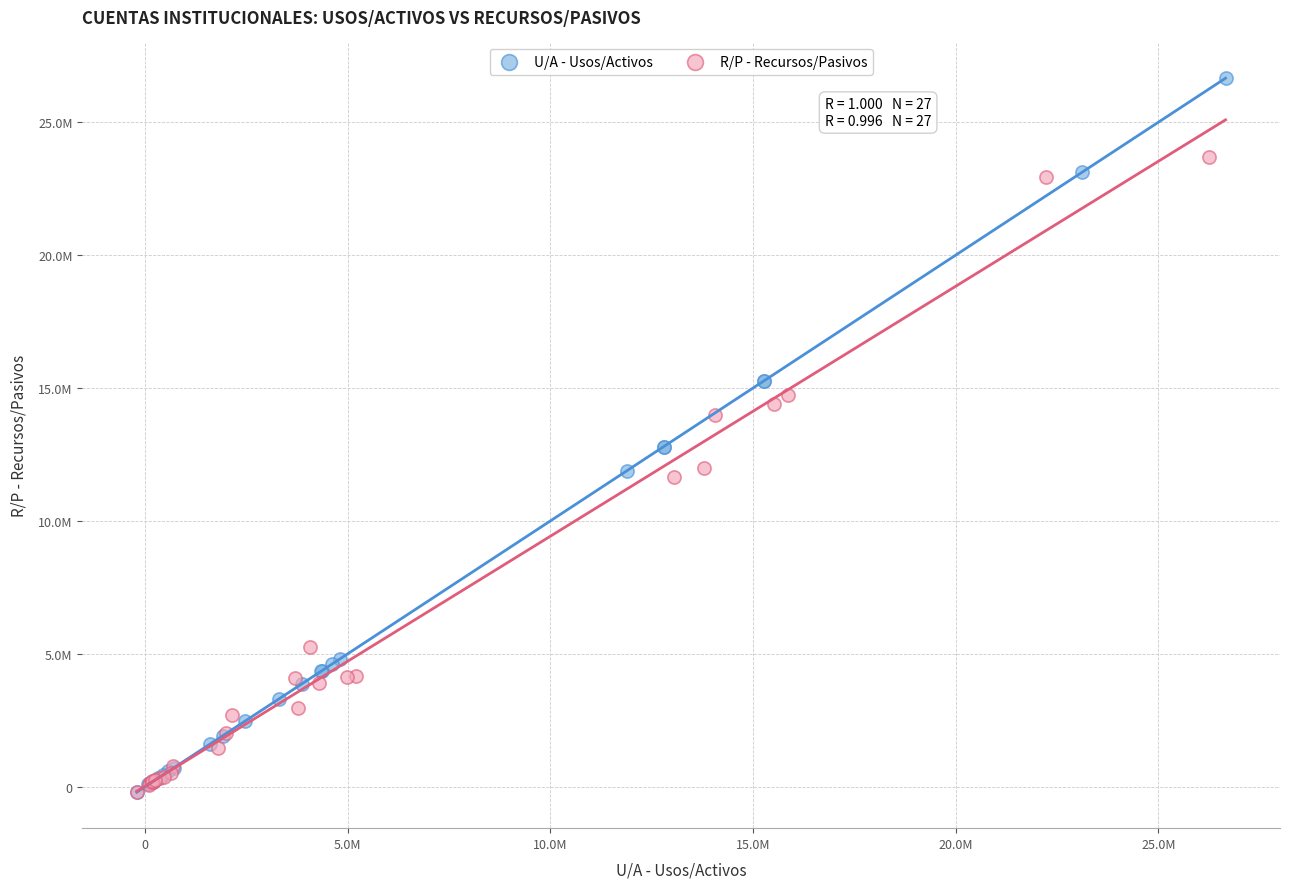

What are all the series names shown in the legend?

U/A - Usos/Activos, R/P - Recursos/Pasivos